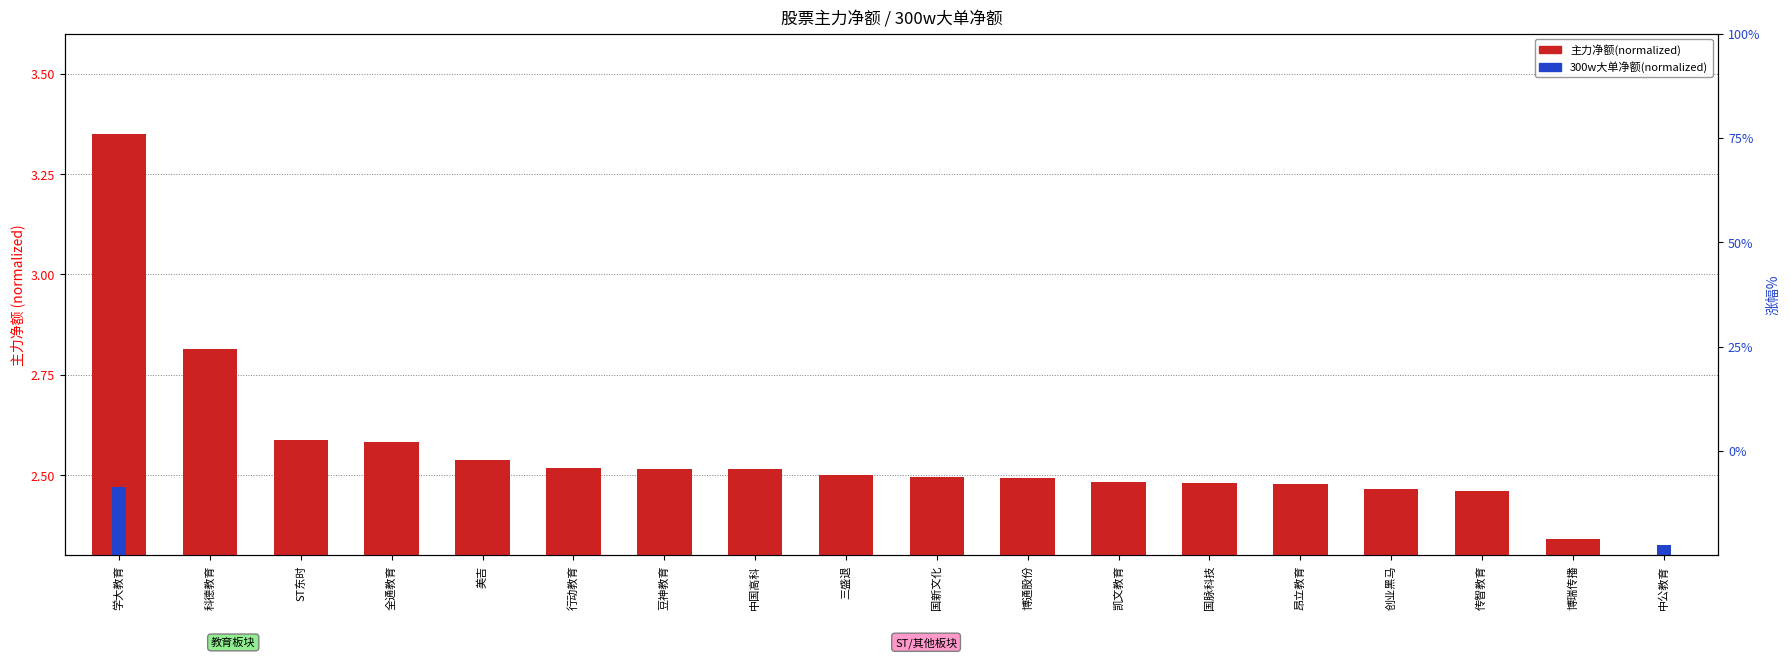

Rank the series by their maximum value, from lowest to highest.

300w大单净额(normalized), 主力净额(normalized)